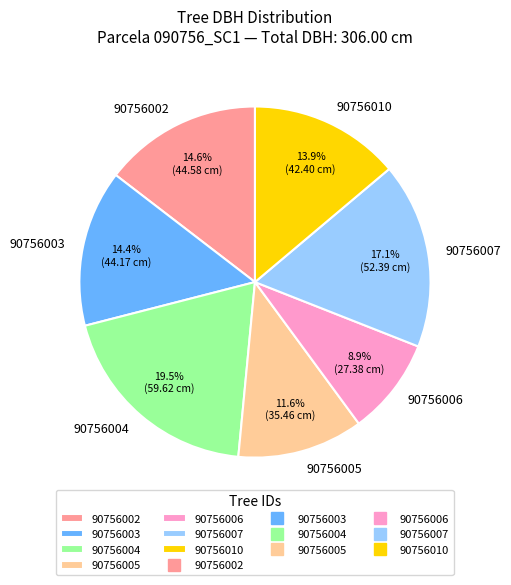

To the nearest percent, what is the average slice percentage?

14%